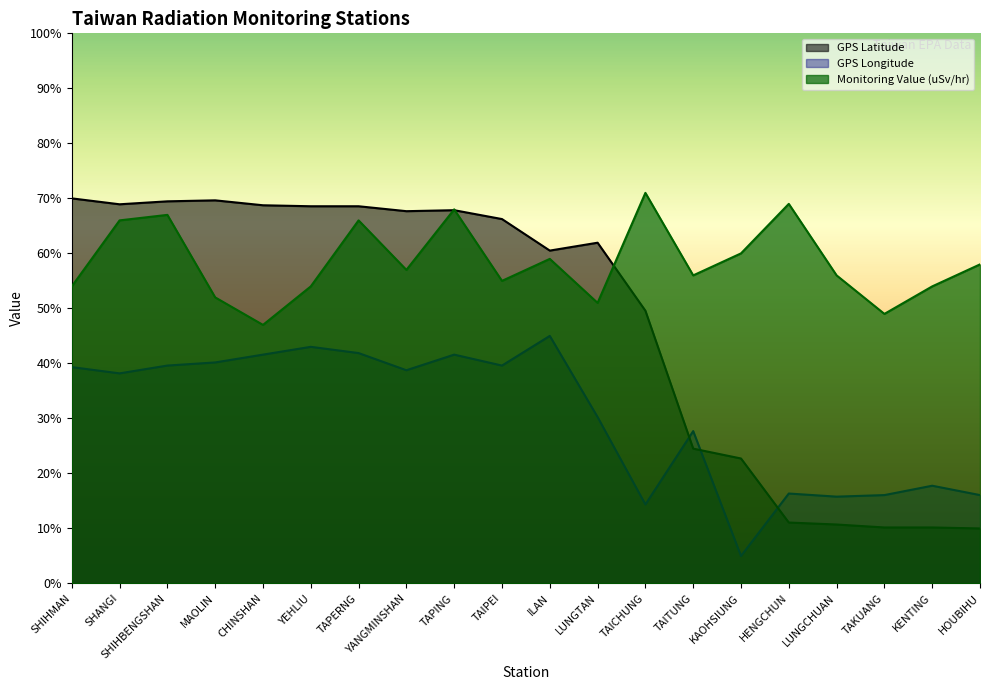

Which series has the largest range (max minus min)?

GPS Latitude